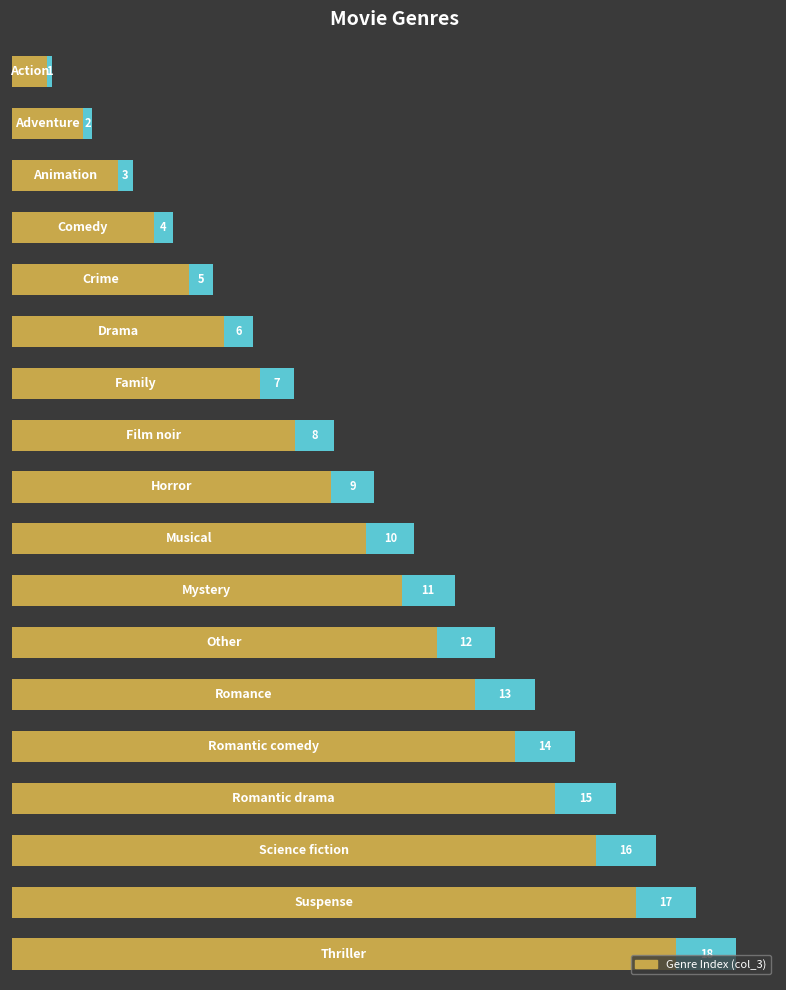

Are the bars horizontal?

Yes